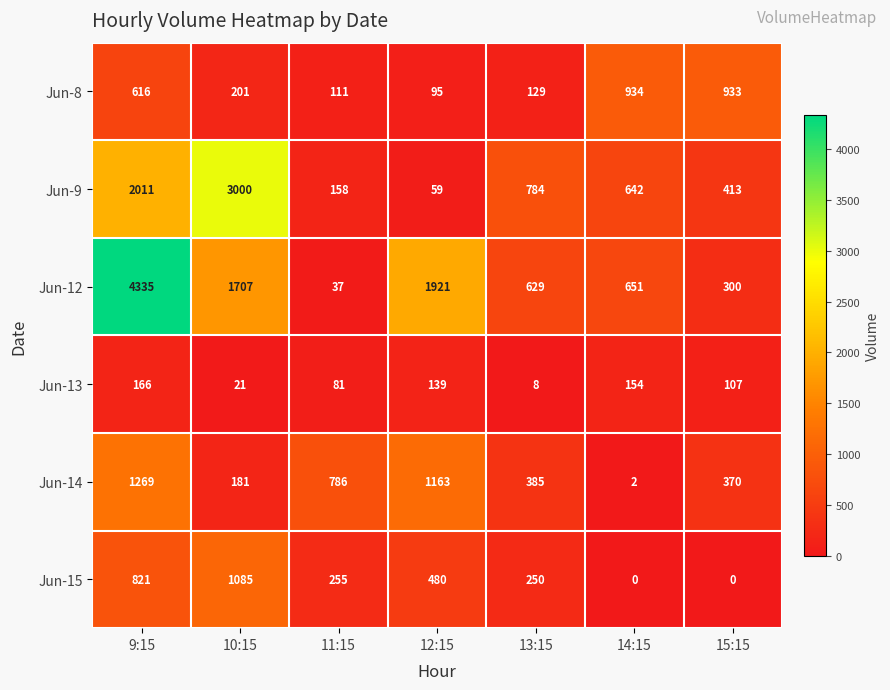

What is the sum of all Jun-9 values?

7067